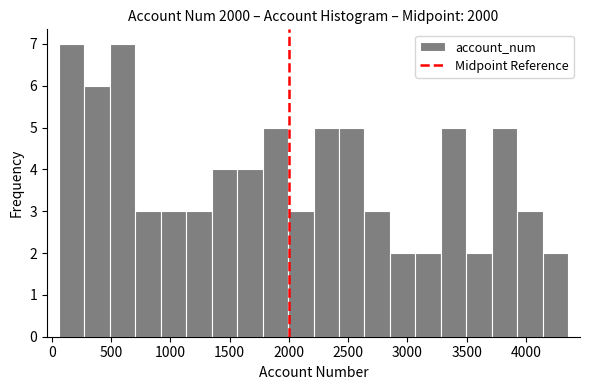

How tall is the bar that spans 700 to 900 on the x-axis? Neither the bar edges nor the heights are printed on the chart, so give them approximately, as read against the axes.

3